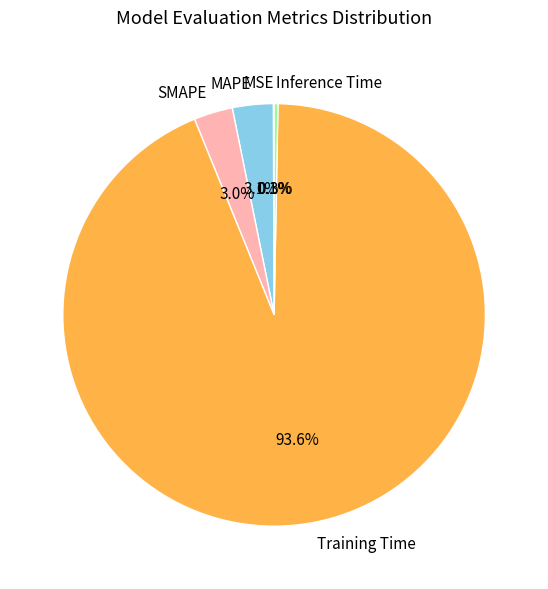

Is the sum of Inference Time and MAPE greater than half?

No